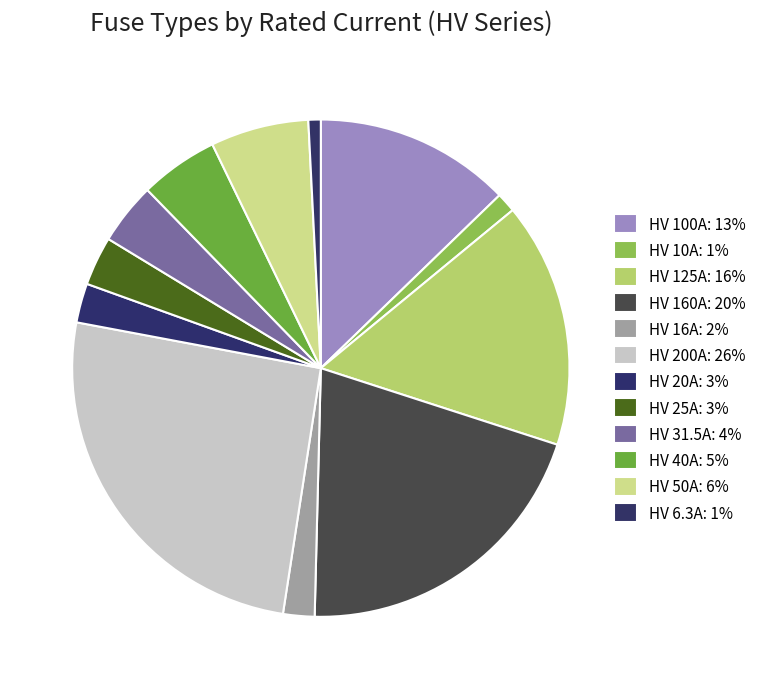

What is the smallest slice in the pie chart?

HV 6.3A